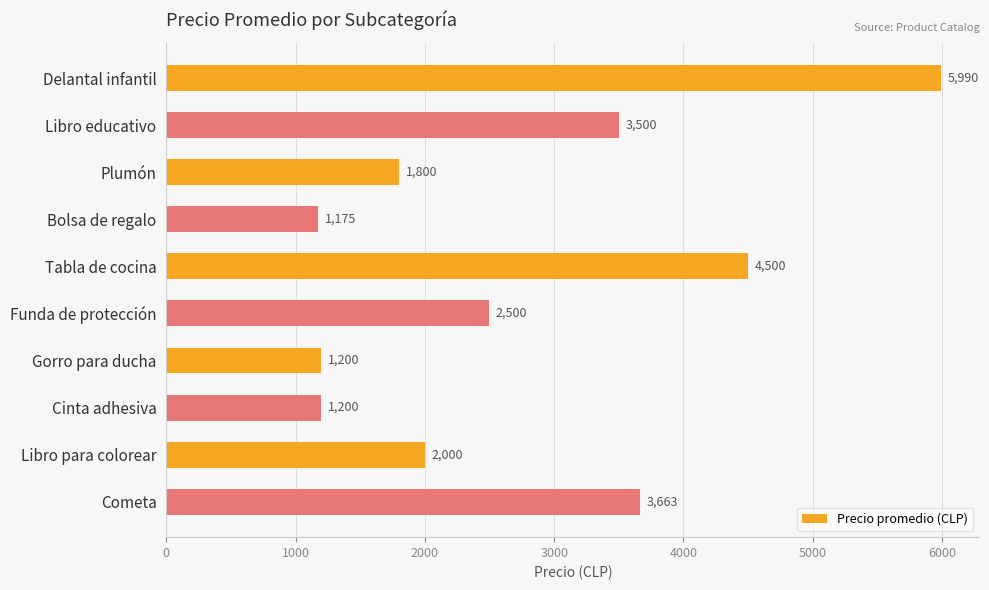

What is the label of the 4th bar from the top?

Bolsa de regalo